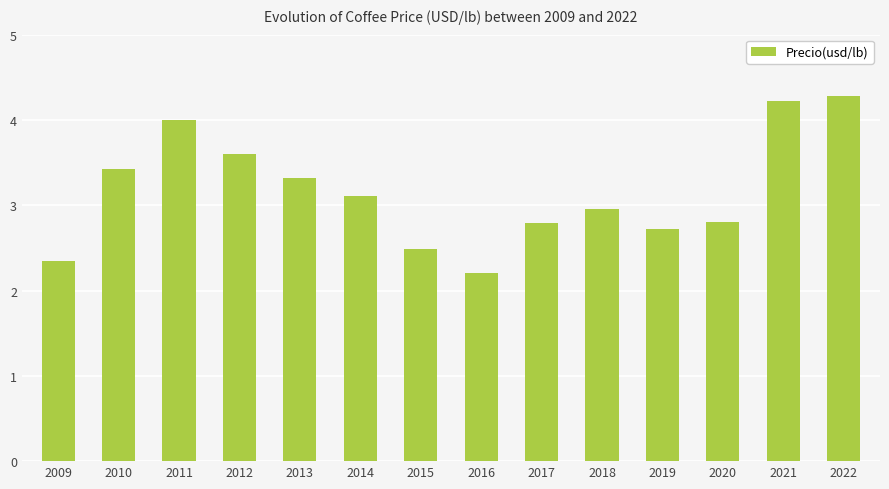

How many data points does each series have?

14